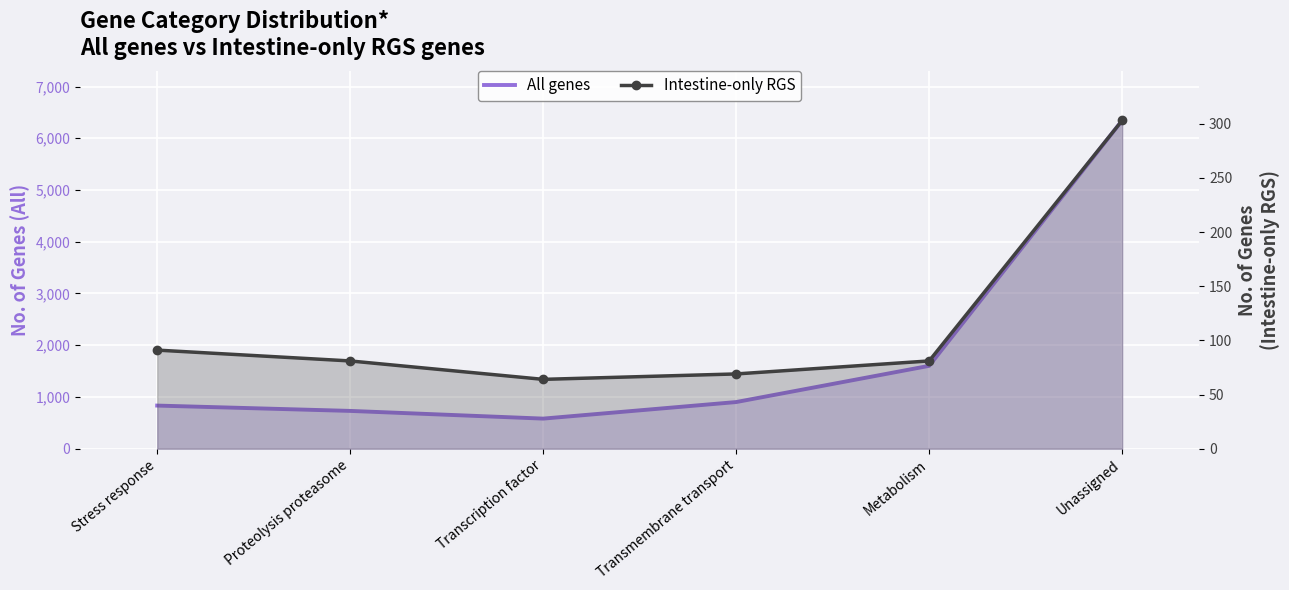

Count the number of categories in the chart.

6